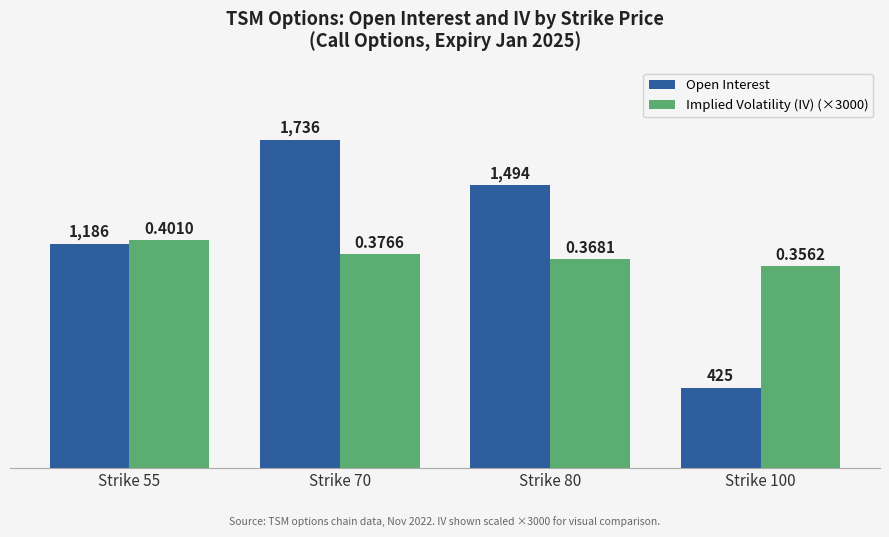

What is the lowest value of the Open Interest series?

425.0